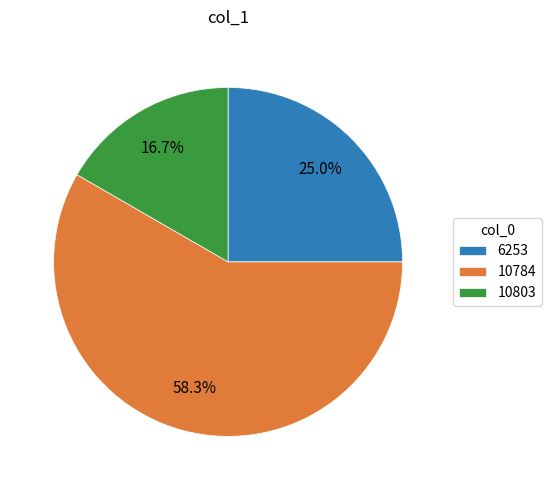

To the nearest percent, what is the difference between the 6253 and 10803 slice percentages?

8%